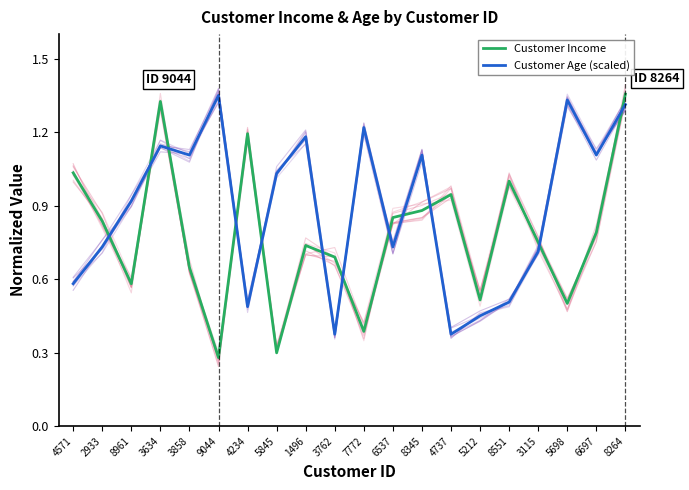

How many intersections are there between Customer Age (scaled) and Customer Income?

12